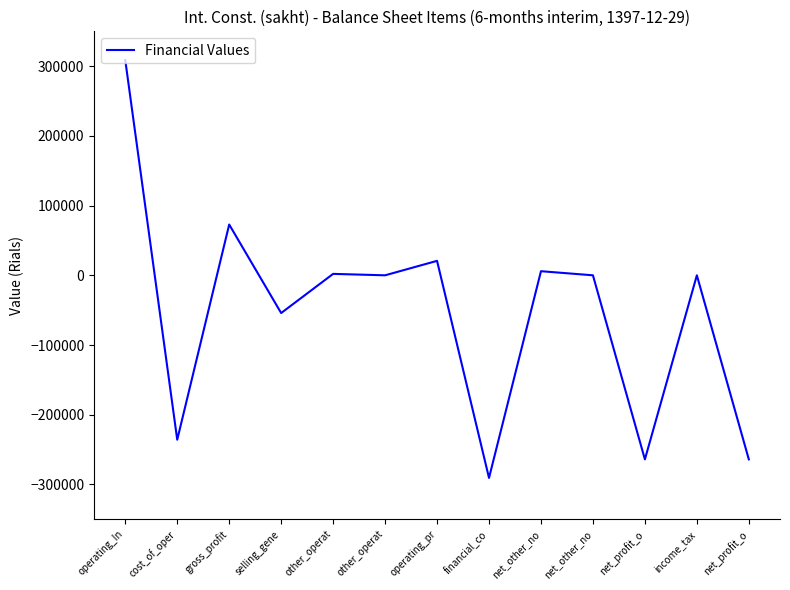

Does the chart display data point markers on the line(s)?

No